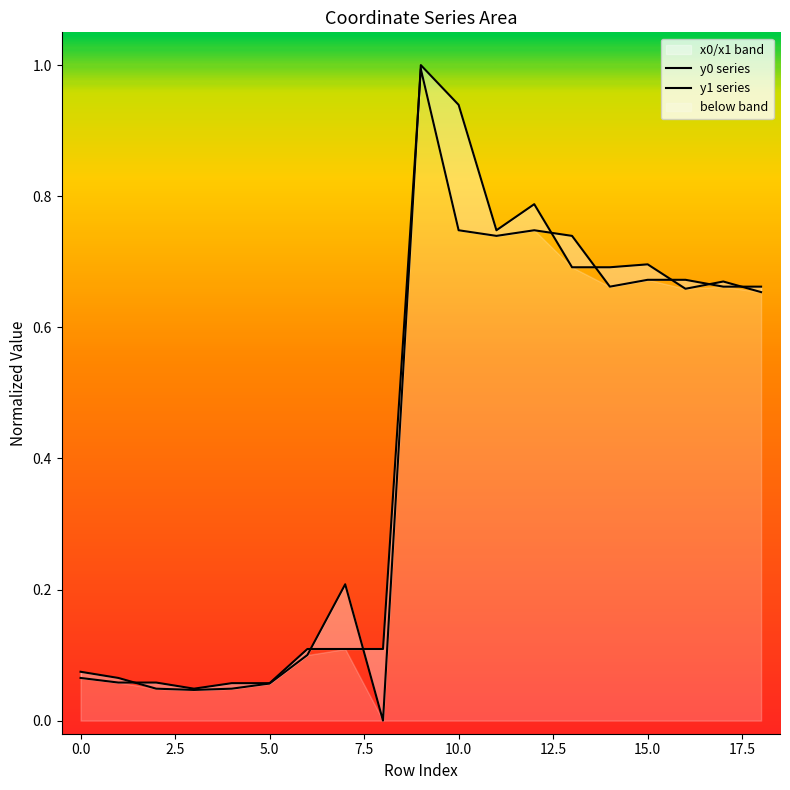

True or false: y1 series and y0 series cross at least once.

True